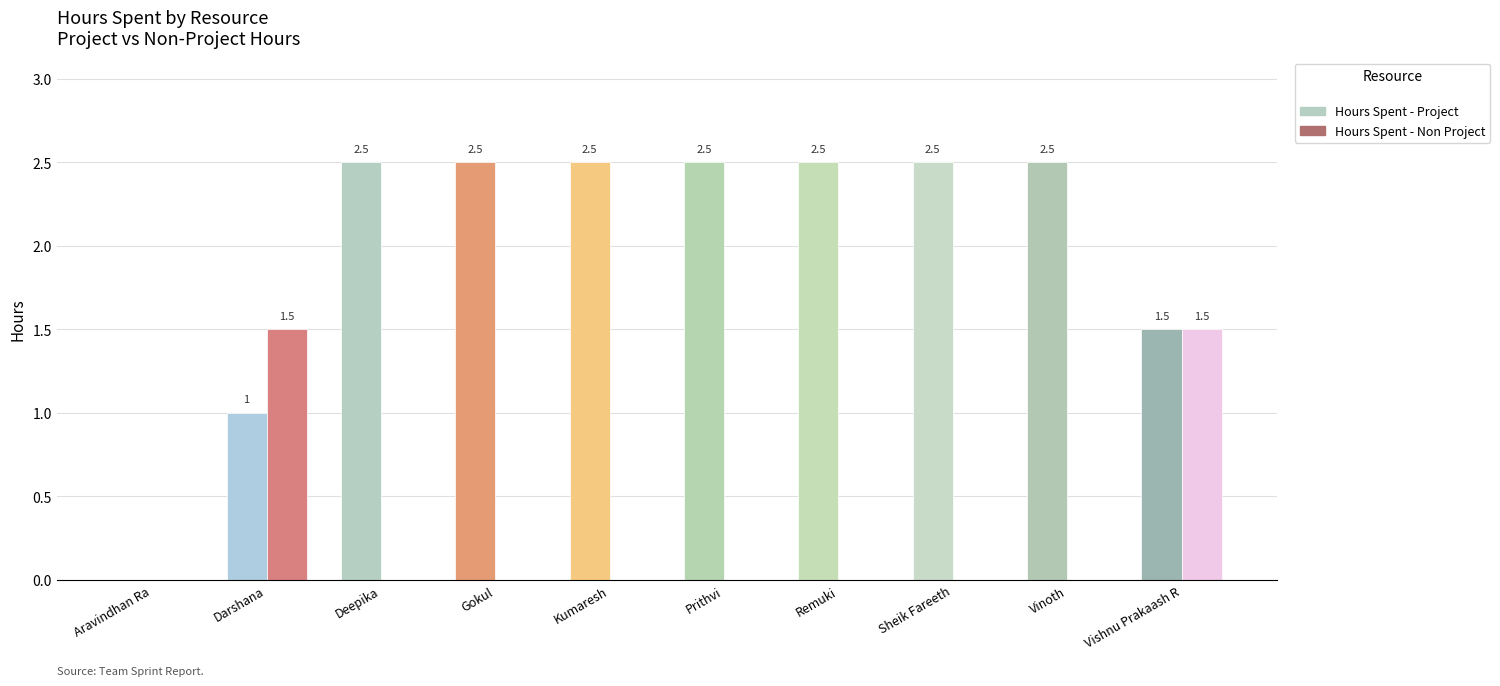

True or false: Hours Spent - Project has a value of 3.5 at Prithvi.

False